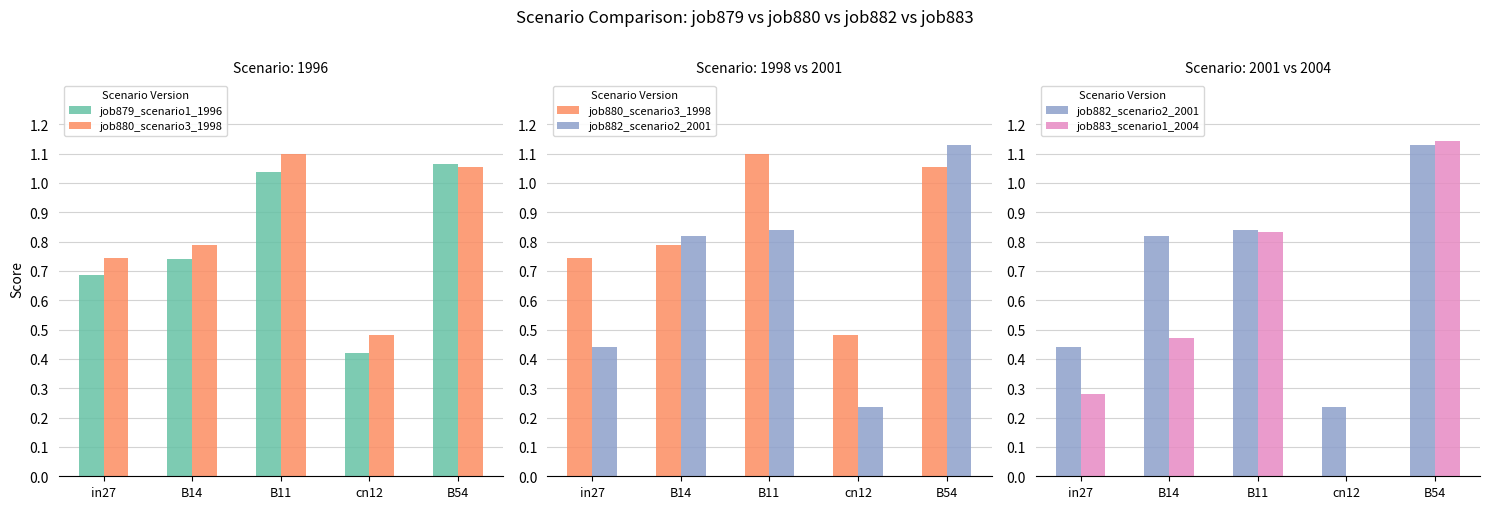

What is the difference between the job879_scenario1_1996 values at cn12 and B54?

0.6